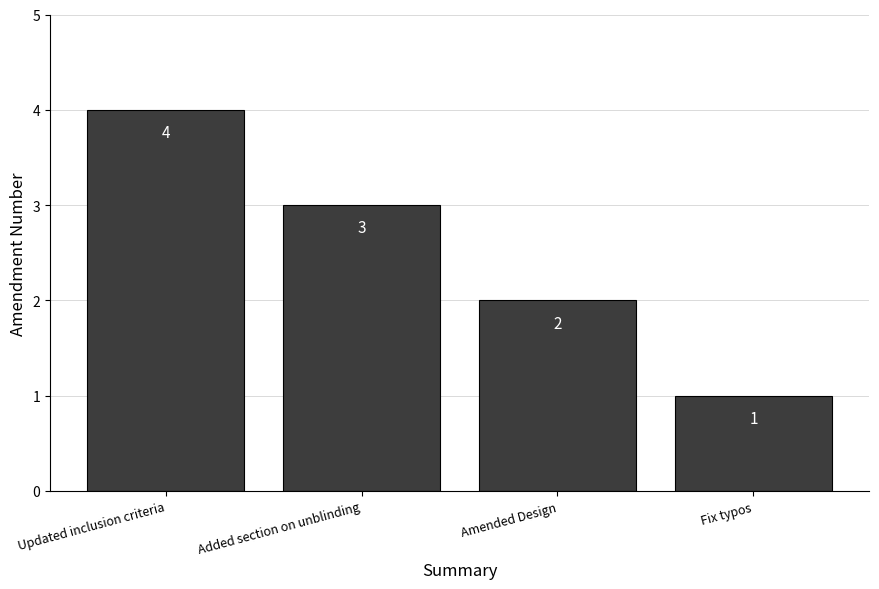

How many values are below 3?

2